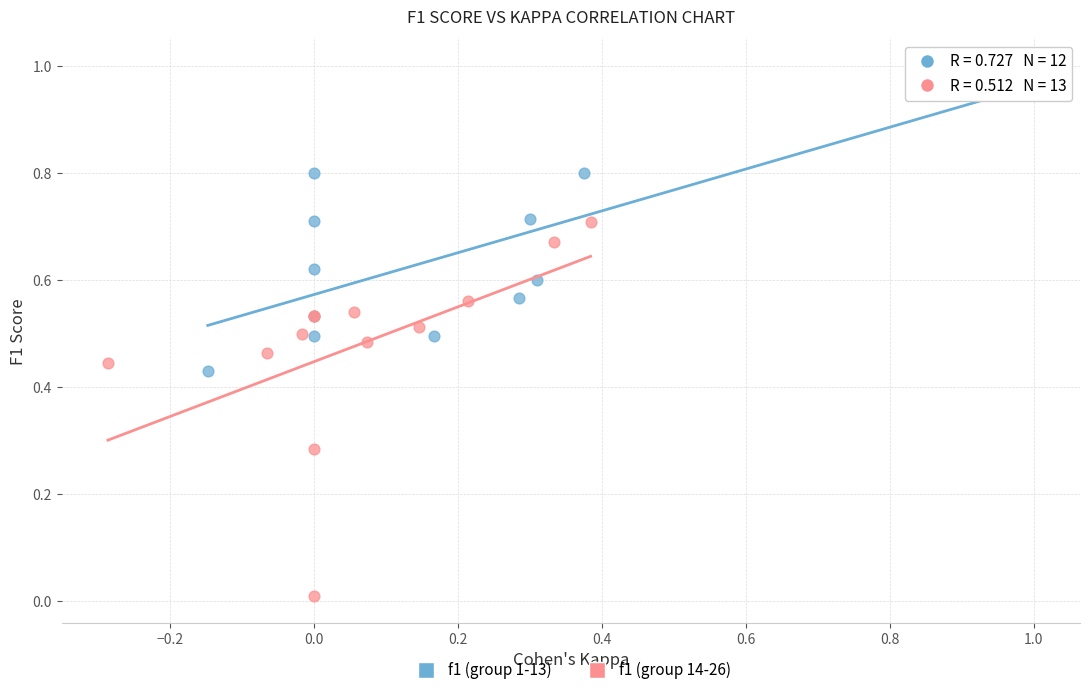

Which series has the largest Y range (max minus min)?

f1 (group 14-26)